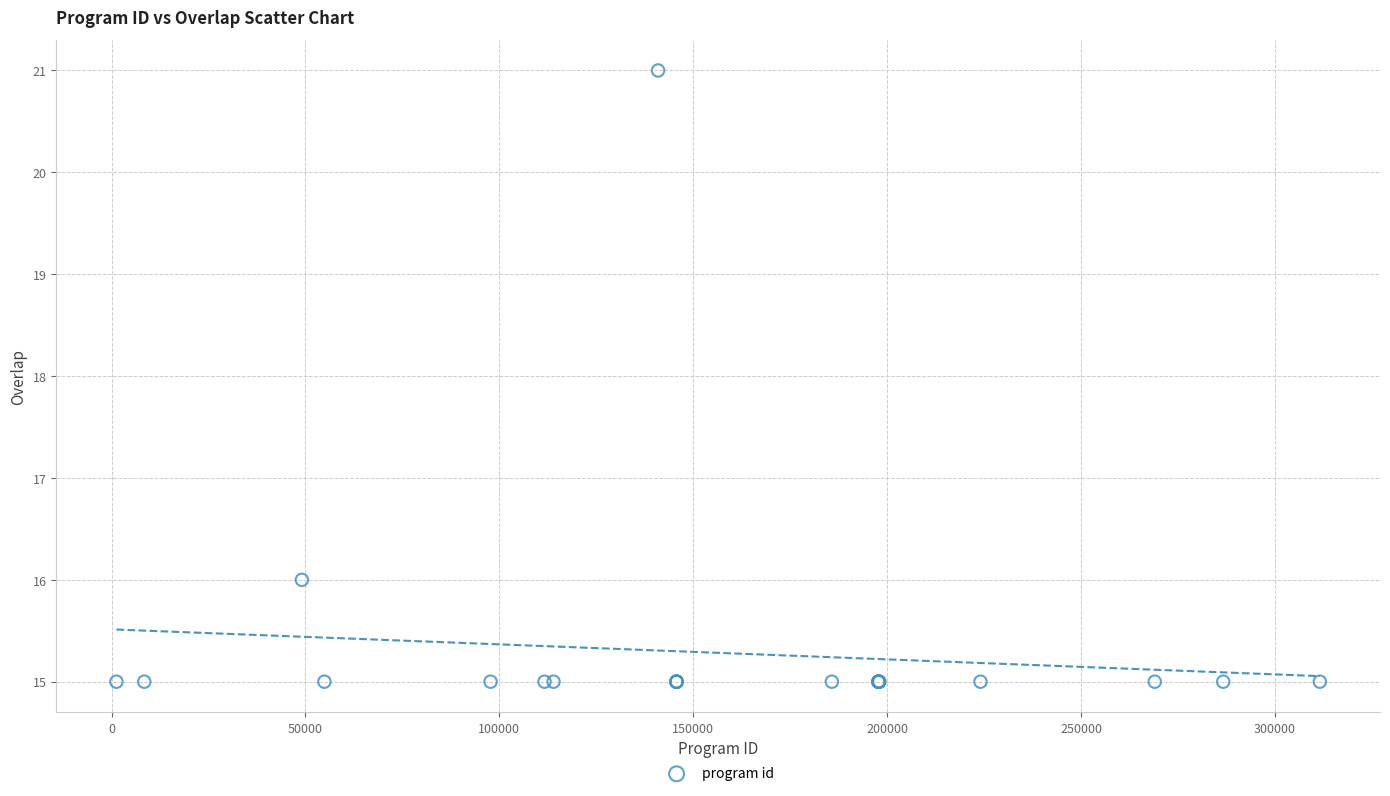

What Y value in the scatter plot is closest to 18?

16